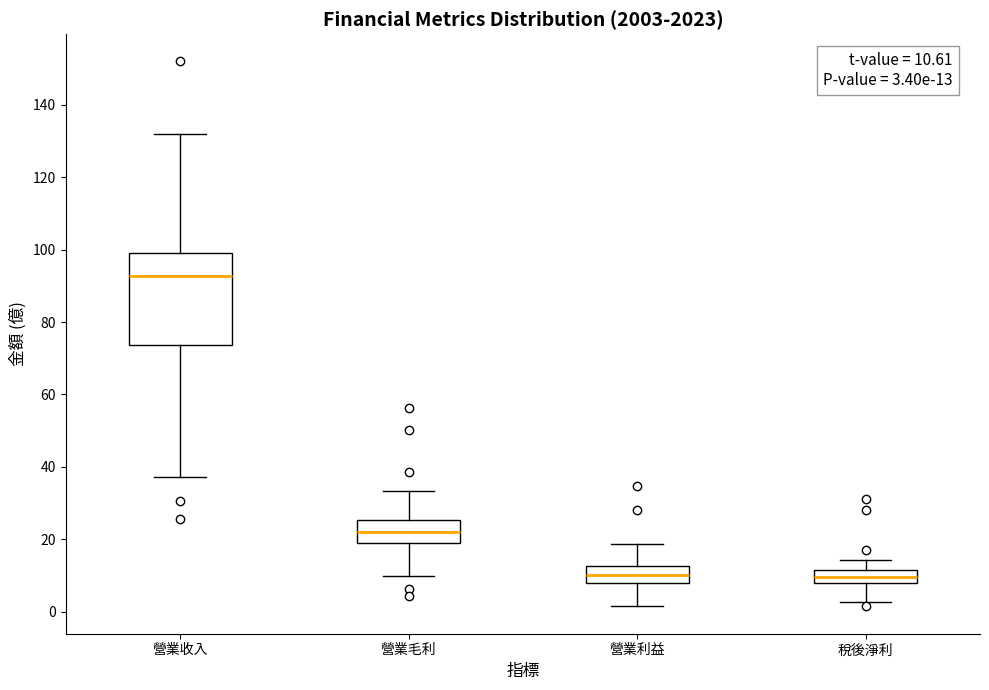

Comparing the boxes themselves (not the whiskers), which one is the tallest?

營業收入